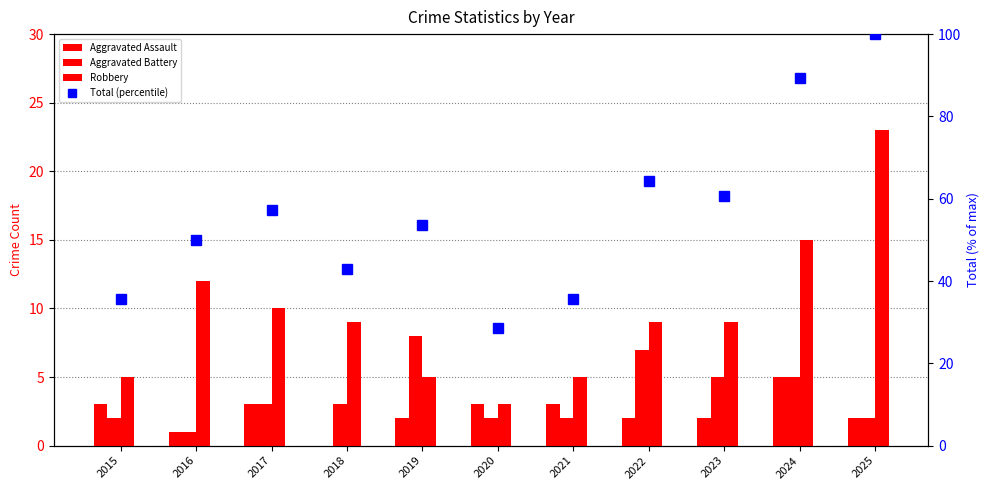

What is the difference between the maximum and minimum values in the Total (percentile) series?

71.4